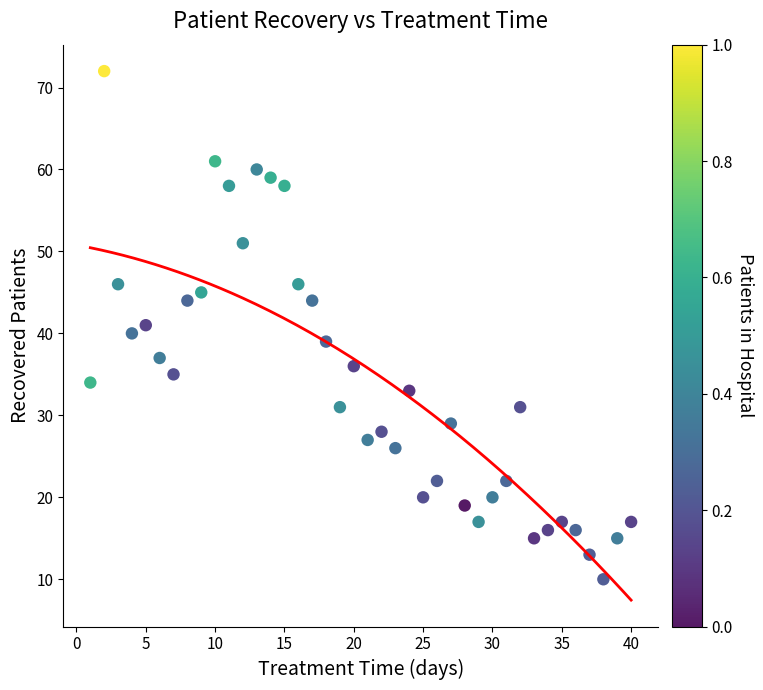

What is the range of Y values (max minus min)?

62